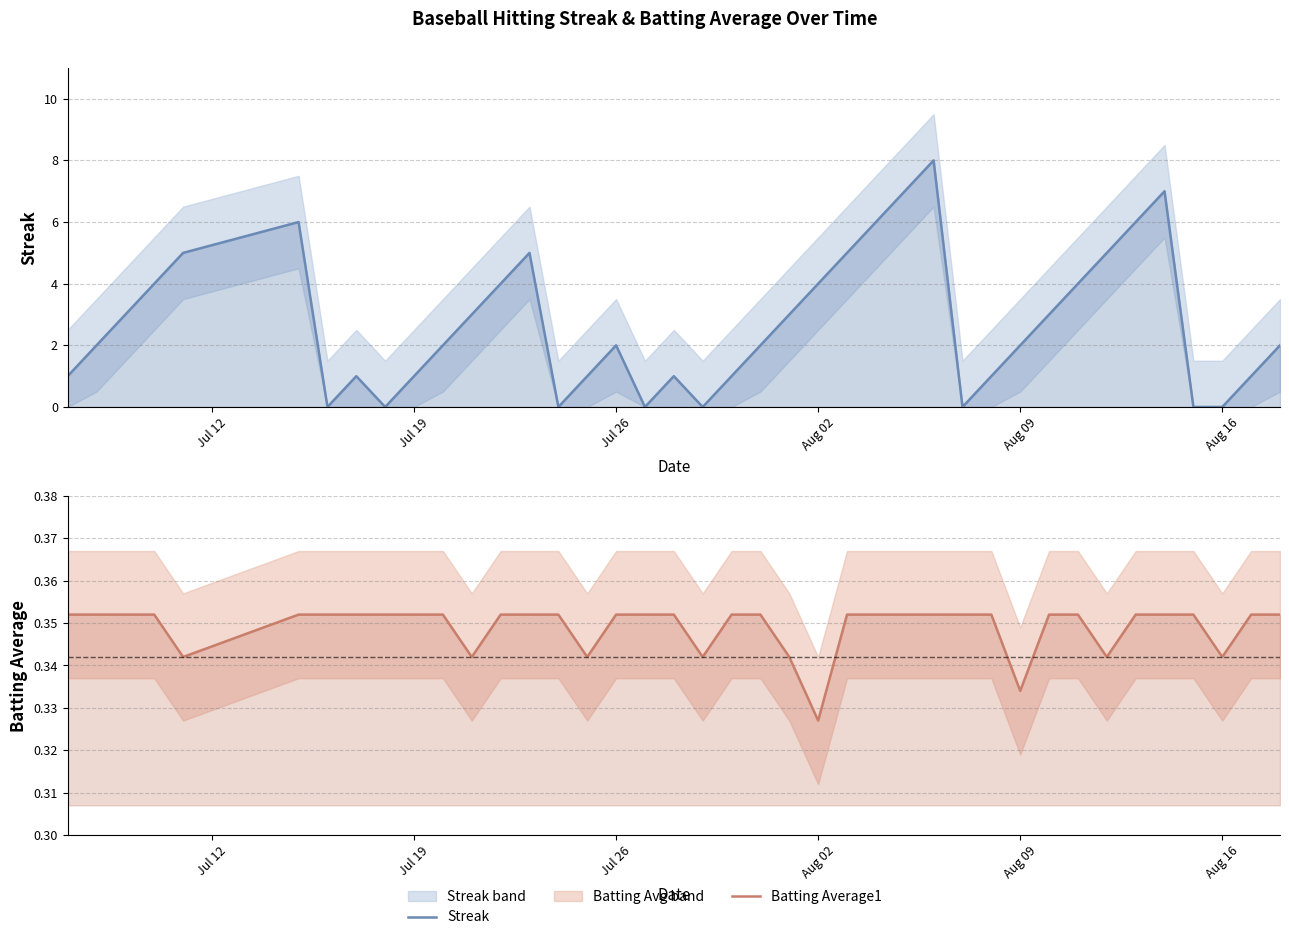

At which label is Streak closest to 4?

Aug 02